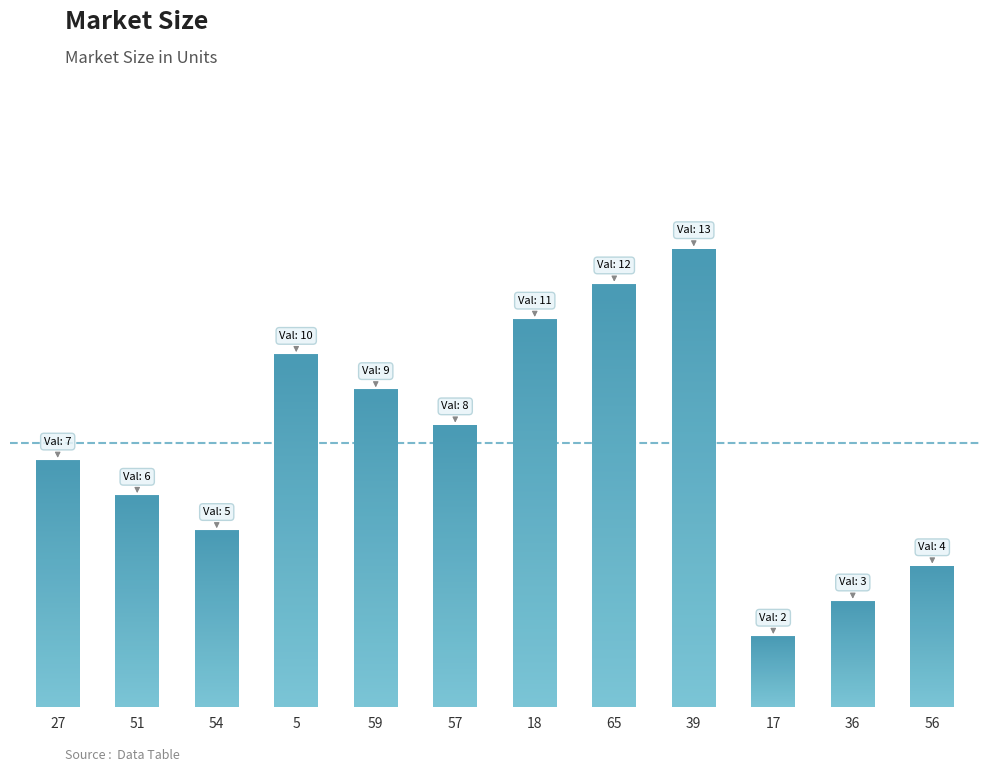

What is the sum of all values?

90